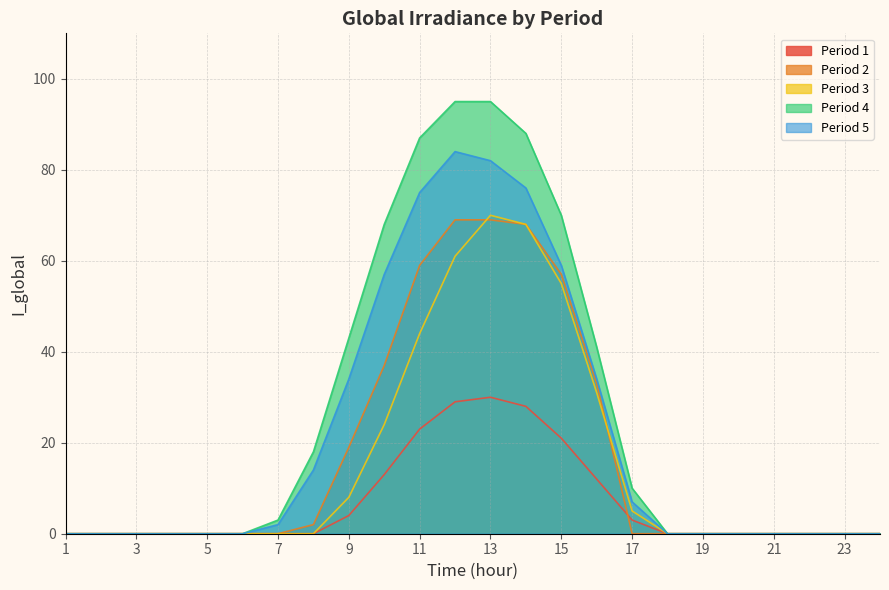

What is the highest value of the Period 4 series?

95